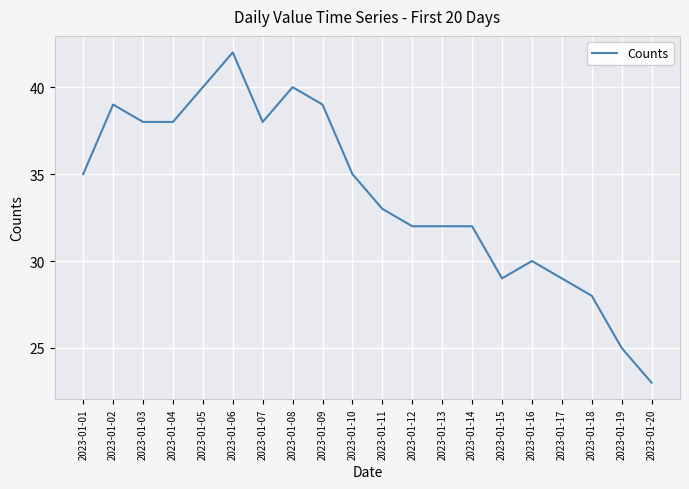

True or false: the data shows 35 at 2023-01-10.

True